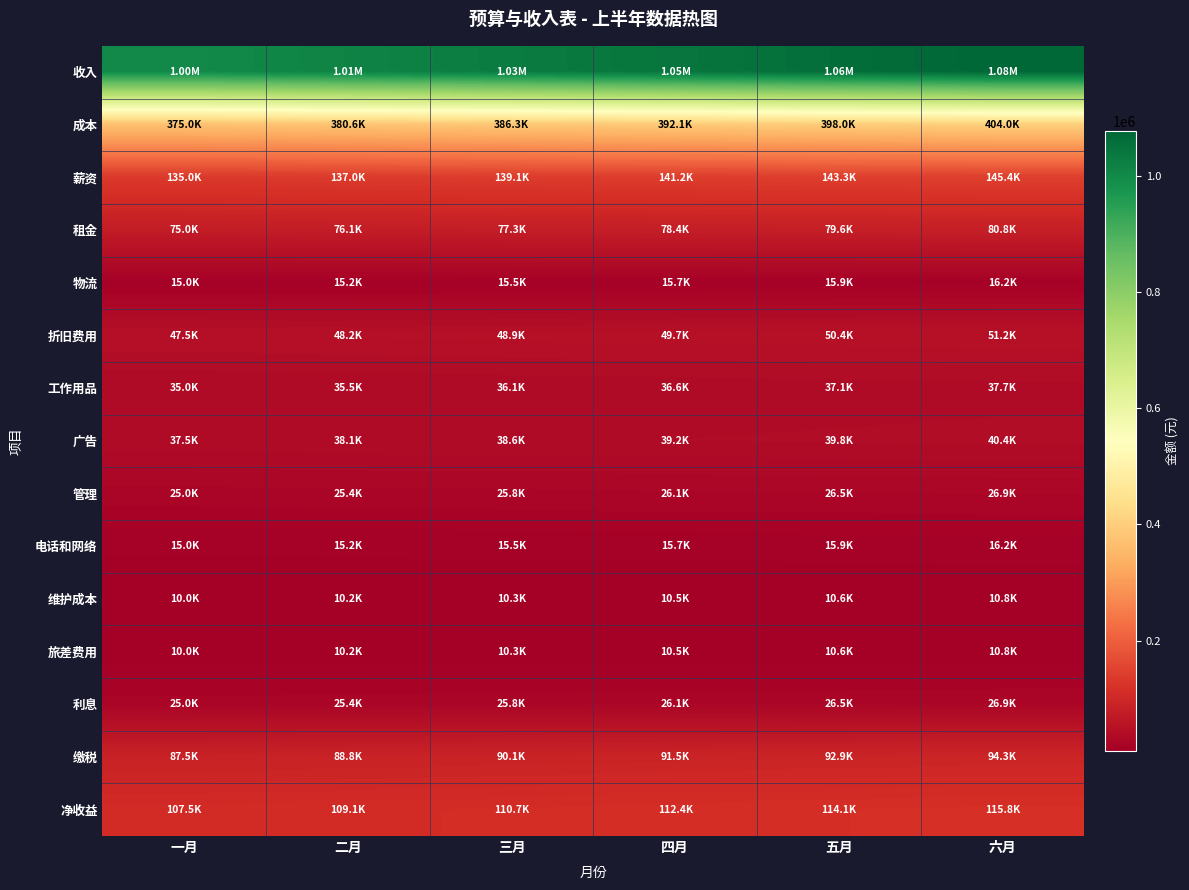

Between 六月 and 五月, which is larger?

六月